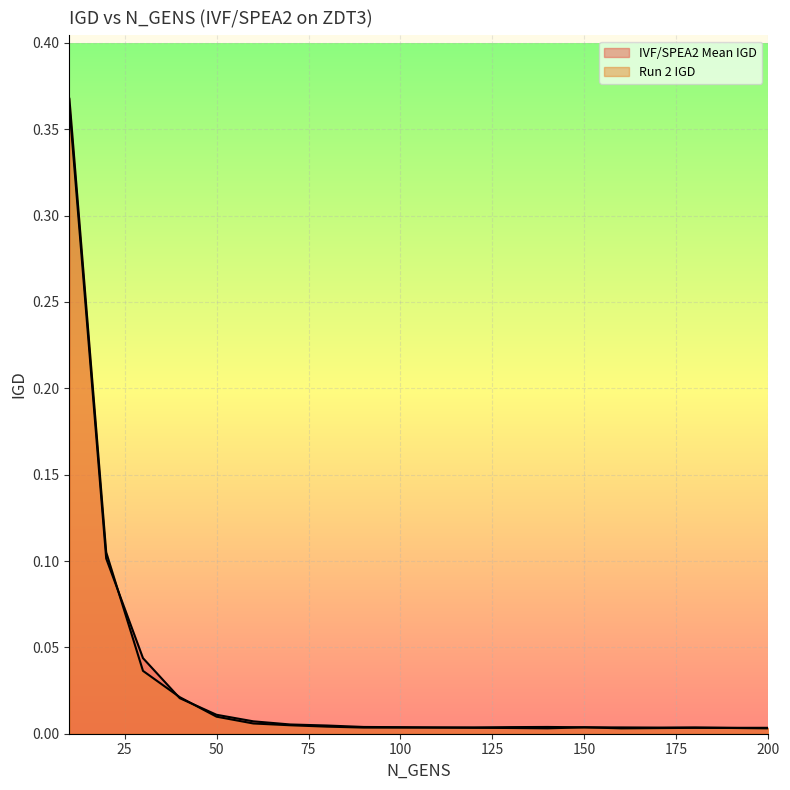

Rank the categories by IVF/SPEA2 Mean IGD value from highest to lowest.

10, 20, 30, 40, 50, 60, 70, 80, 90, 100, 150, 160, 180, 110, 170, 120, 200, 190, 130, 140